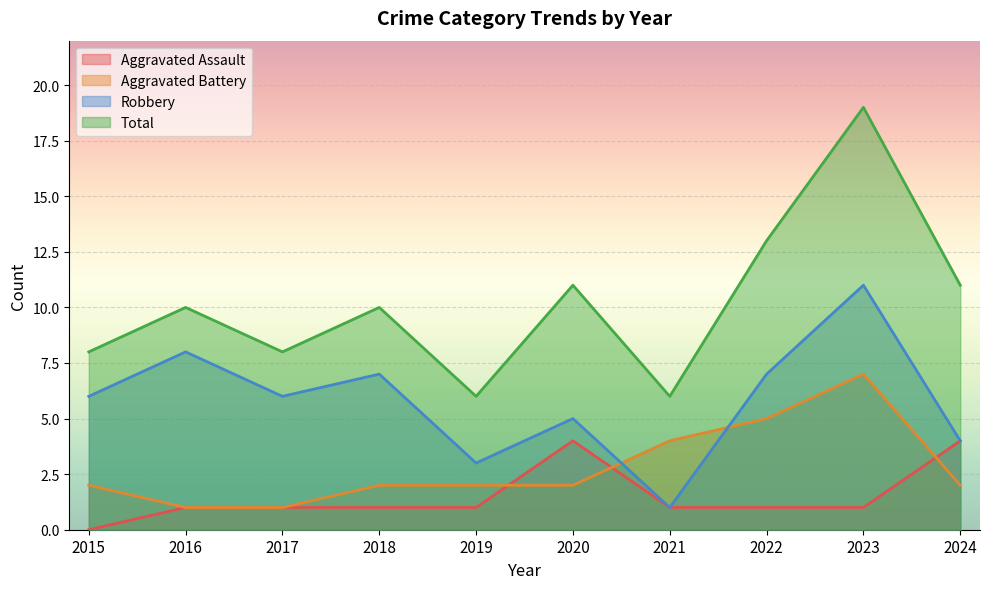

Does the chart display data point markers on the line(s)?

No